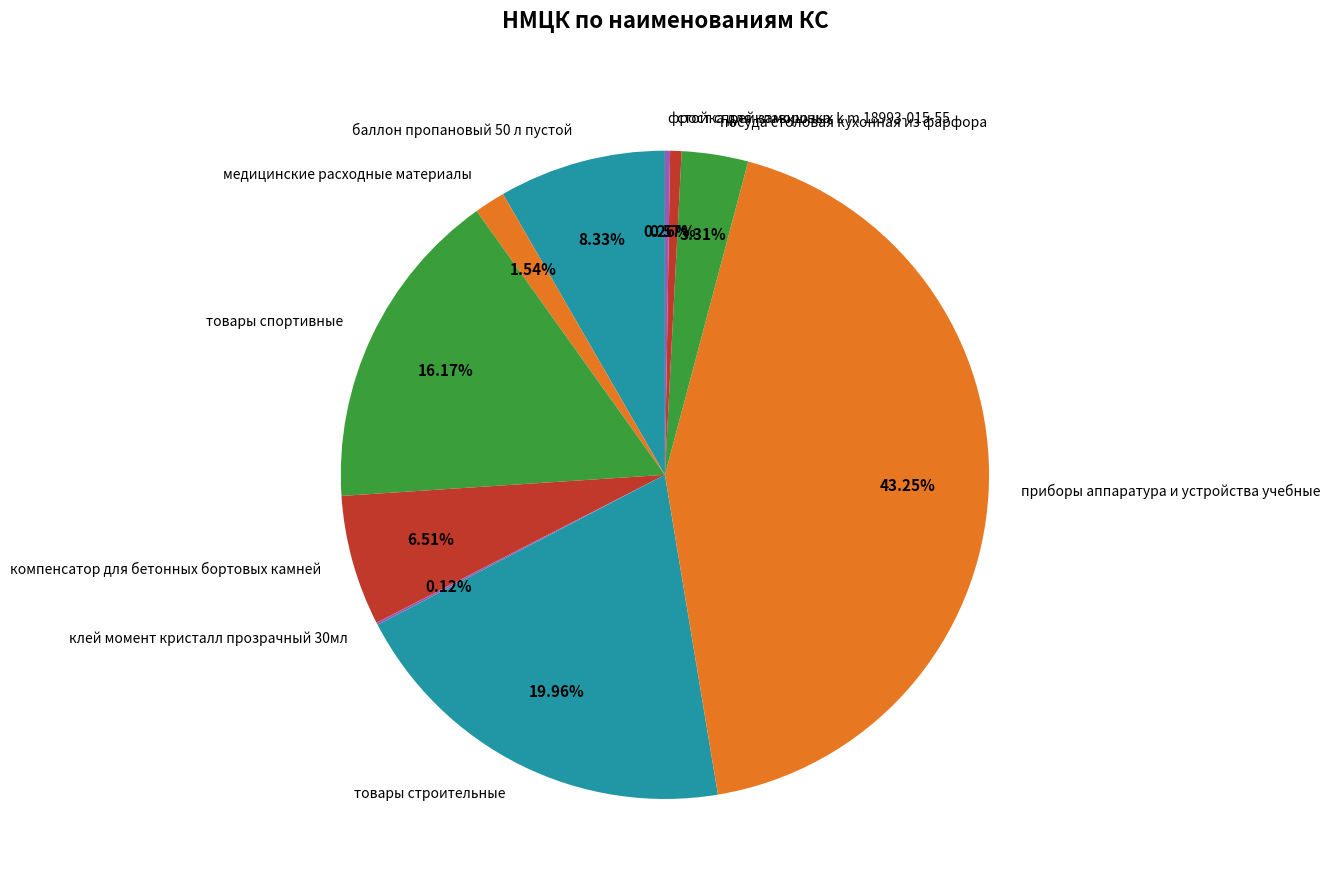

To the nearest percent, what portion does медицинские расходные материалы represent?

2%